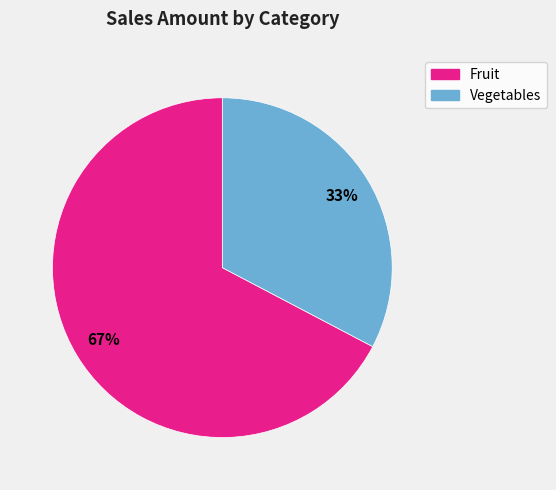

Is it true that Fruit is 75% of the pie?

False